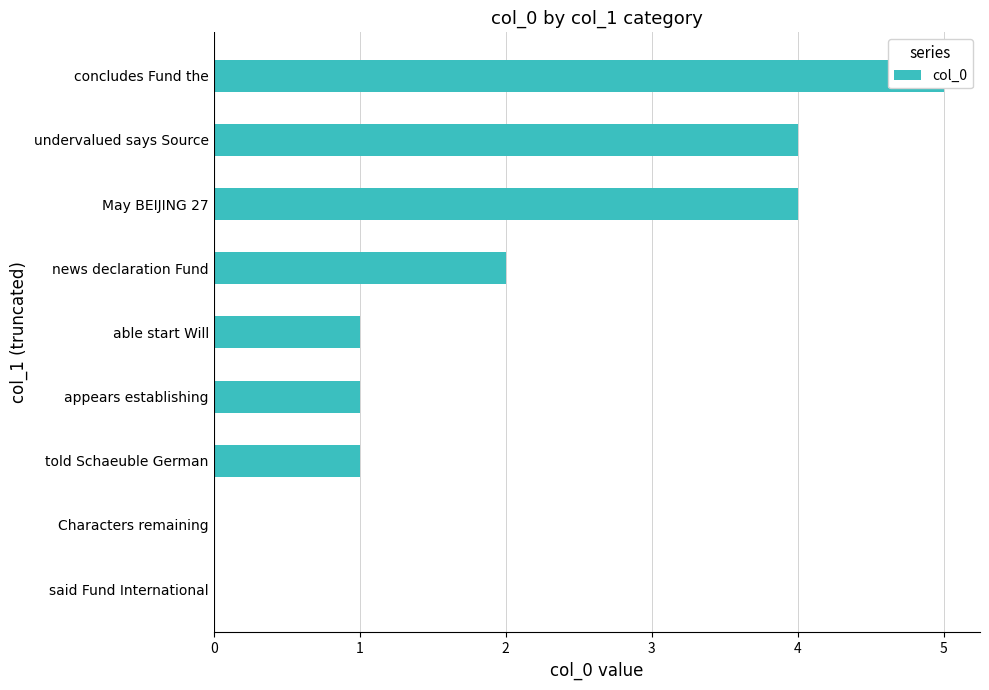

What is the sum of all values?

18